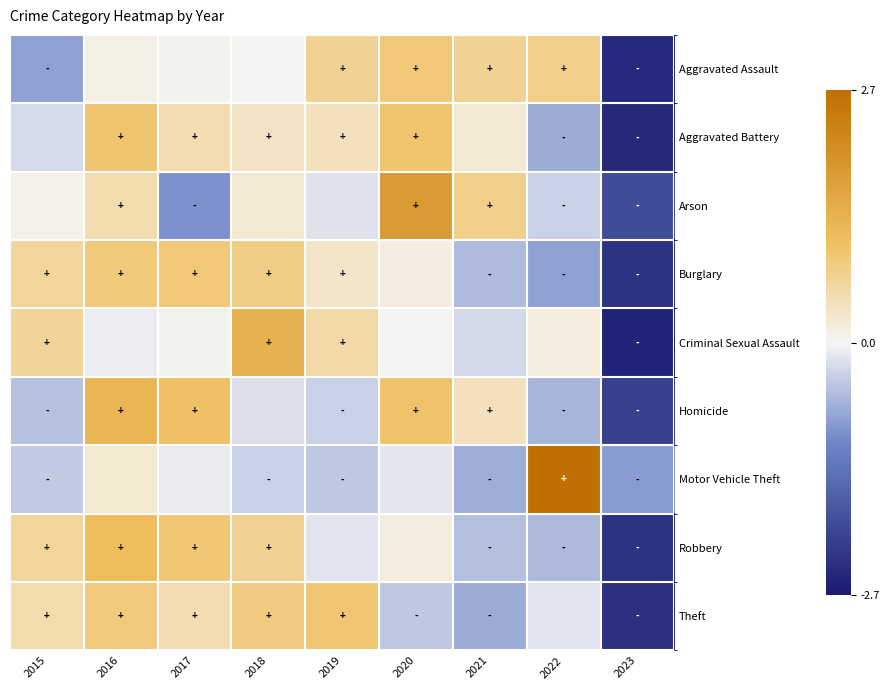

Which has a higher value, 2019 or 2016?

2019